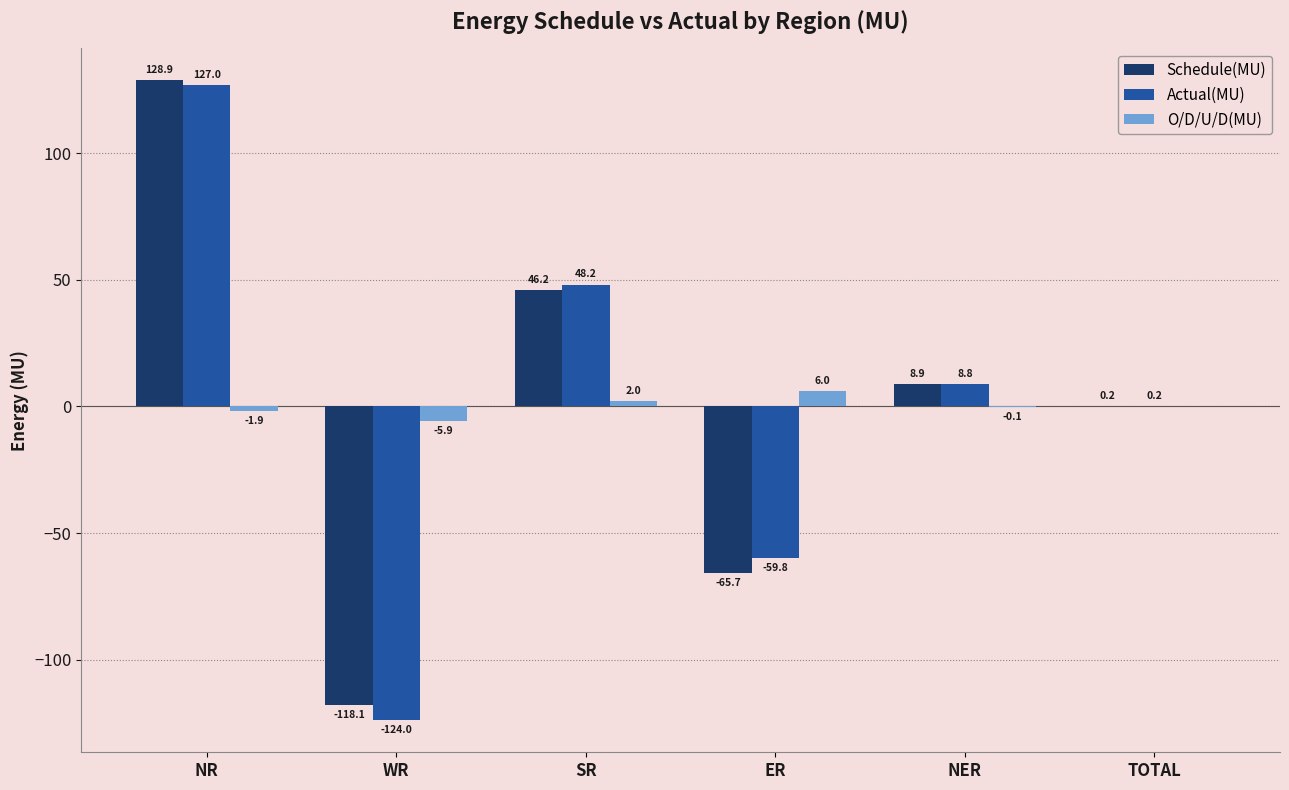

Reading left to right, list all the values displayed in this chart.

Schedule(MU): NR=128.9	WR=-118.1	SR=46.2	ER=-65.7	NER=8.9	TOTAL=0.2
Actual(MU): NR=127.0	WR=-124.0	SR=48.2	ER=-59.8	NER=8.8	TOTAL=0.2
O/D/U/D(MU): NR=-1.9	WR=-5.9	SR=2.0	ER=6.0	NER=-0.1	TOTAL=0.0